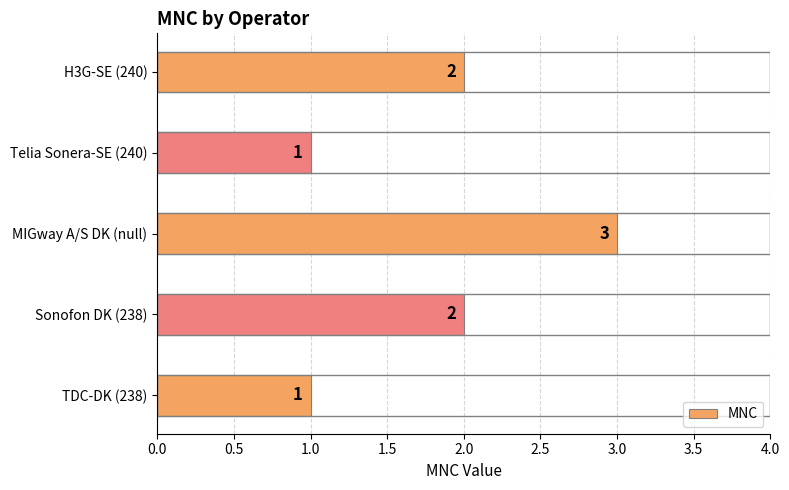

The chart shows a value of 2 at Telia Sonera-SE (240). True or false?

False